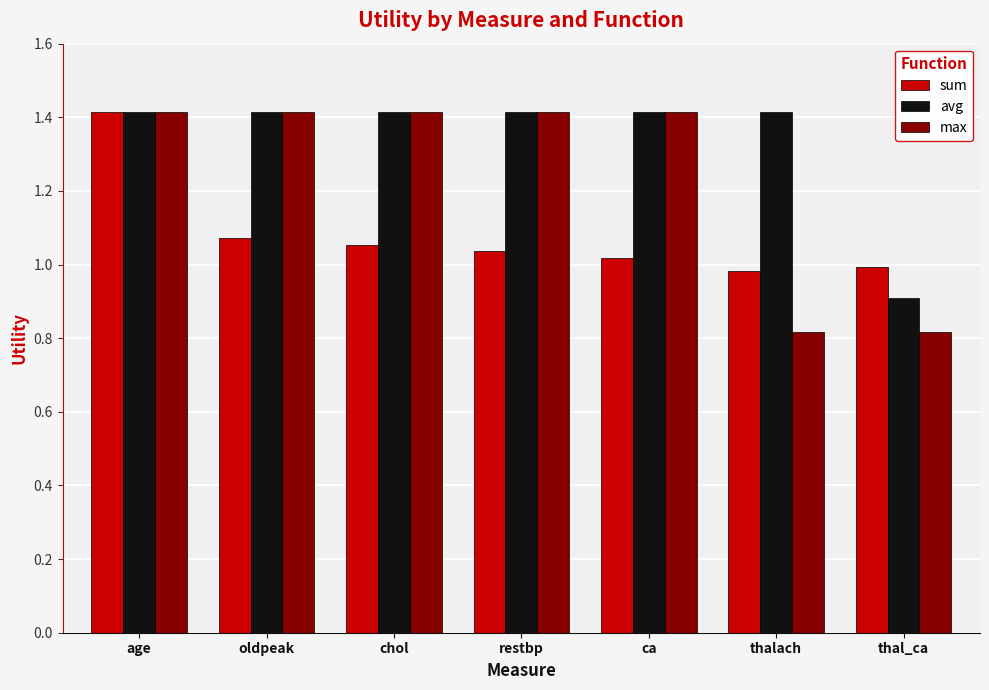

Which series changed the most between oldpeak and thalach?

max